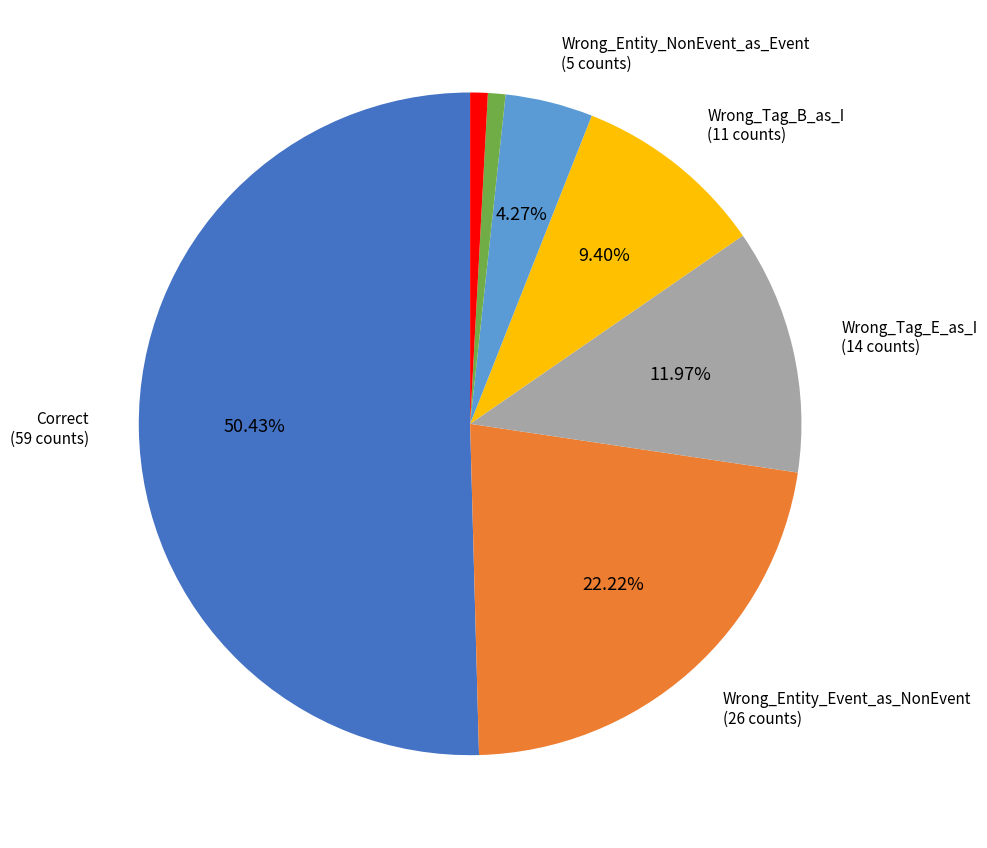

Count the number of slices in the pie.

7